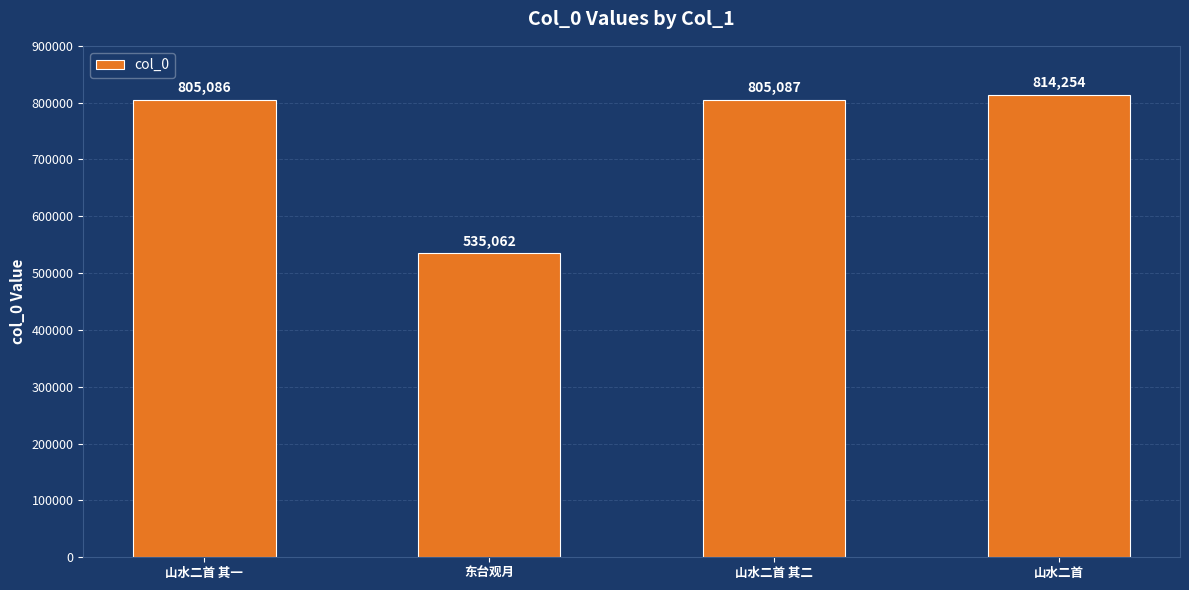

Reading left to right, what are all the values shown in this chart?

805086	535062	805087	814254